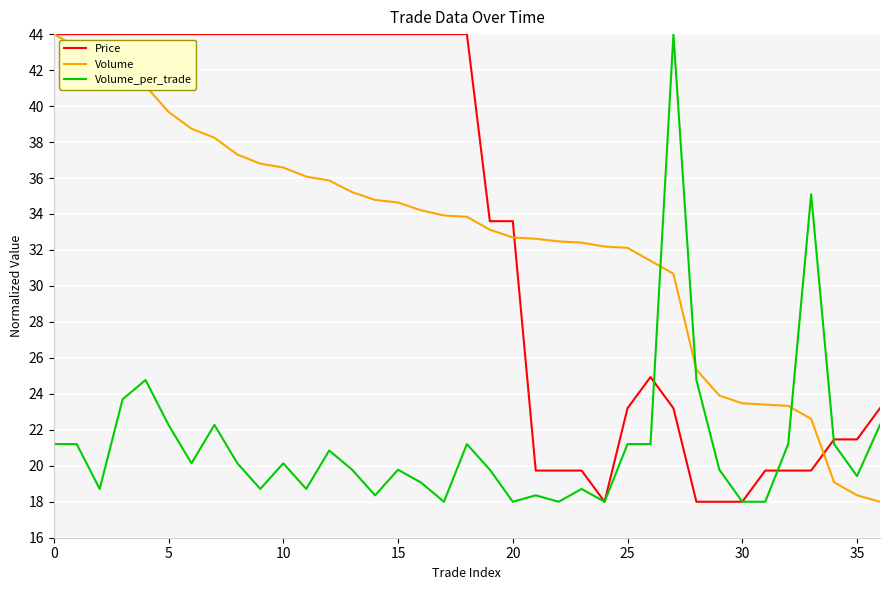

What is the minimum value for Volume?

18.0